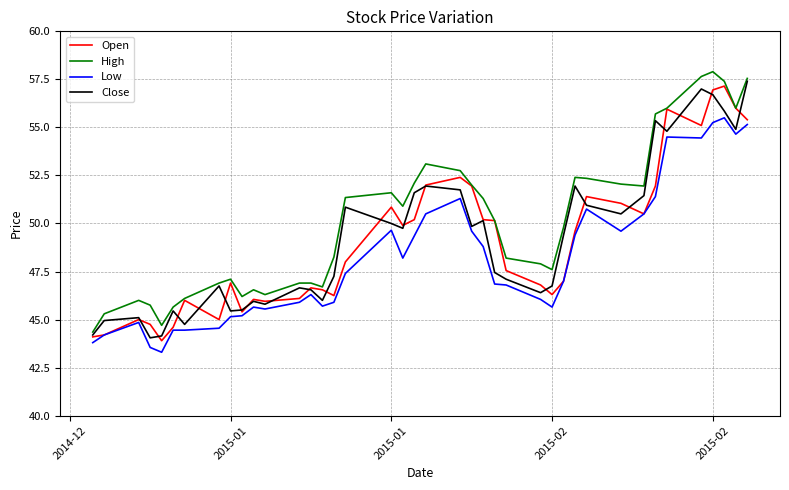

How many lines are shown in the chart?

4